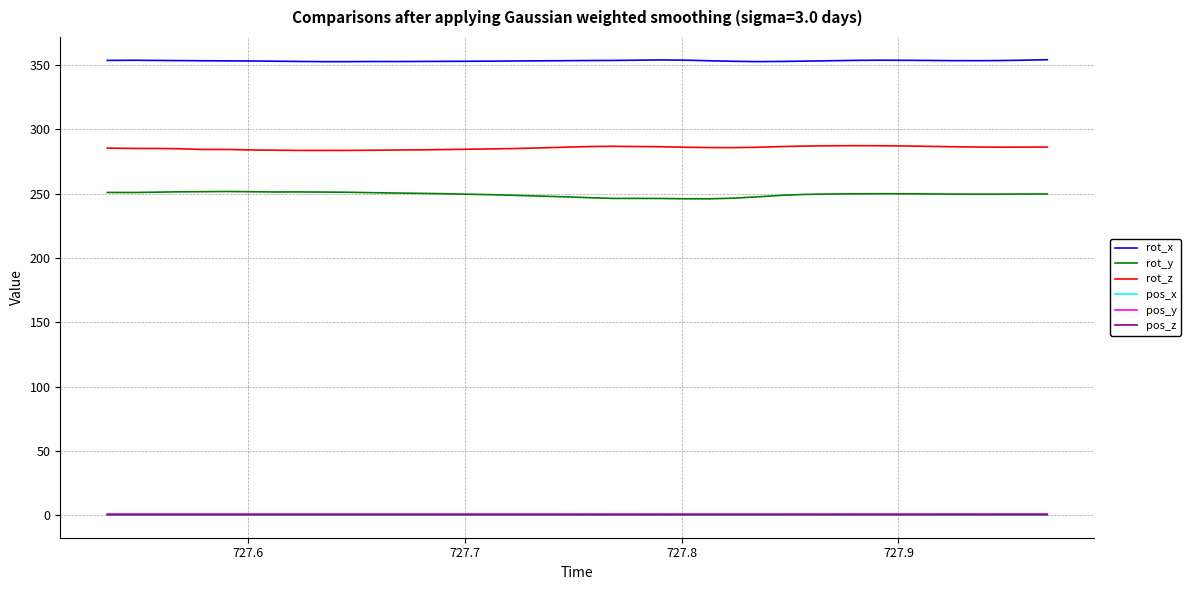

What are all the series names shown in the legend?

rot_x, rot_y, rot_z, pos_x, pos_y, pos_z